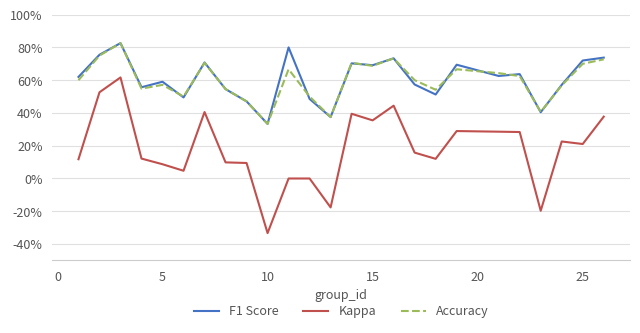

What is the value of the Kappa point at the 13th from the left?

-0.2